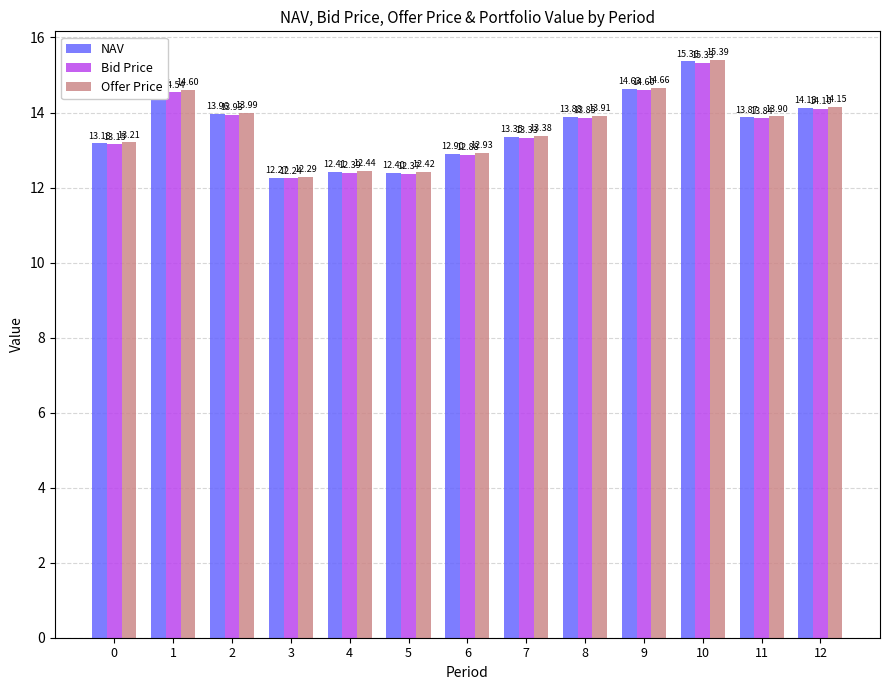

What is the difference between the maximum and minimum values in the Bid Price series?

3.1